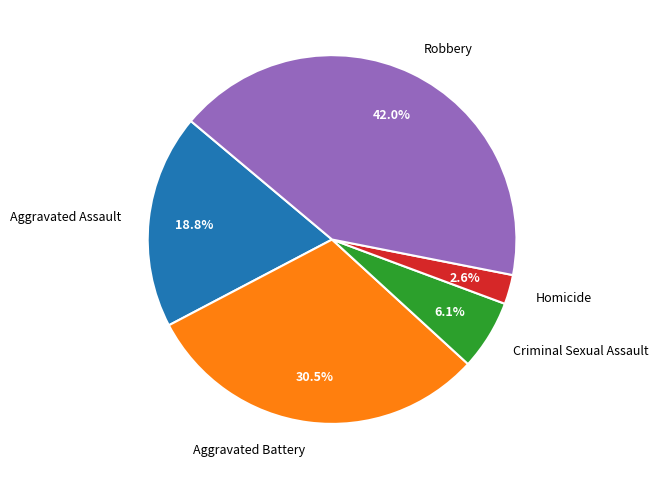

To the nearest percent, what portion does Robbery represent?

42%